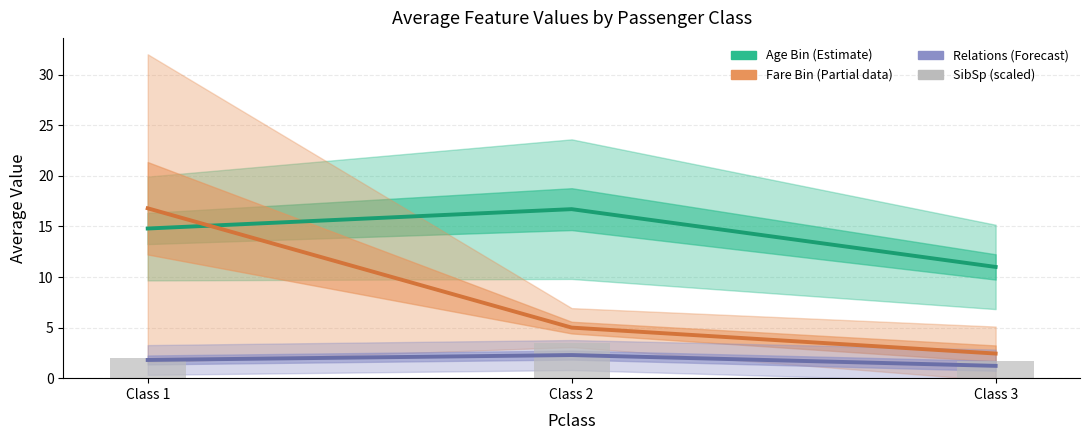

What is the greatest value displayed?

16.8